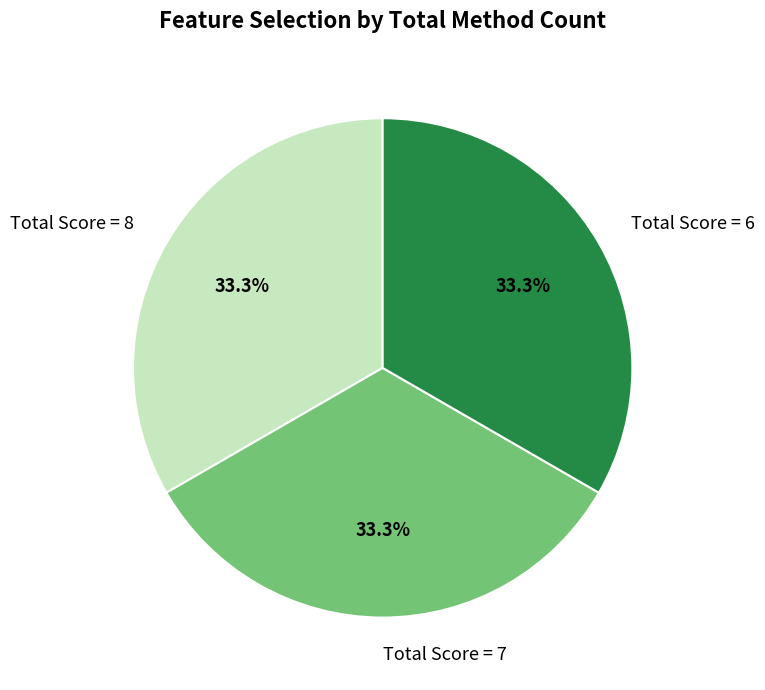

Do Total Score = 6 and Total Score = 8 together represent more than half of the pie?

Yes